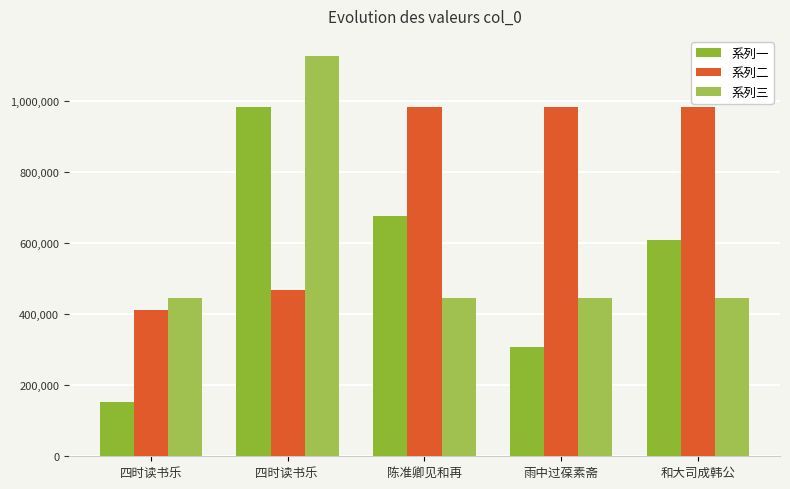

True or false: 系列一 has a value of 1070572 at 和大司成韩公.

False